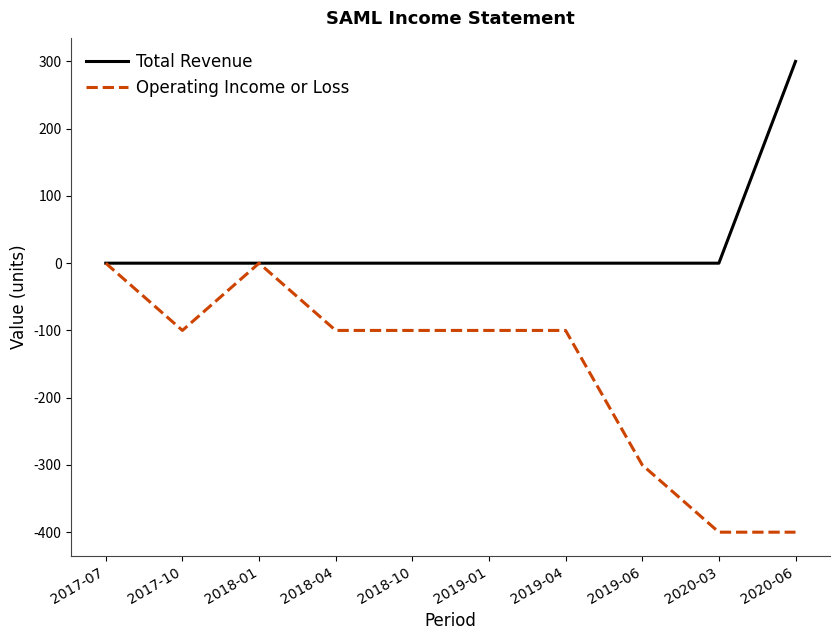

Which series has the widest spread of values?

Operating Income or Loss